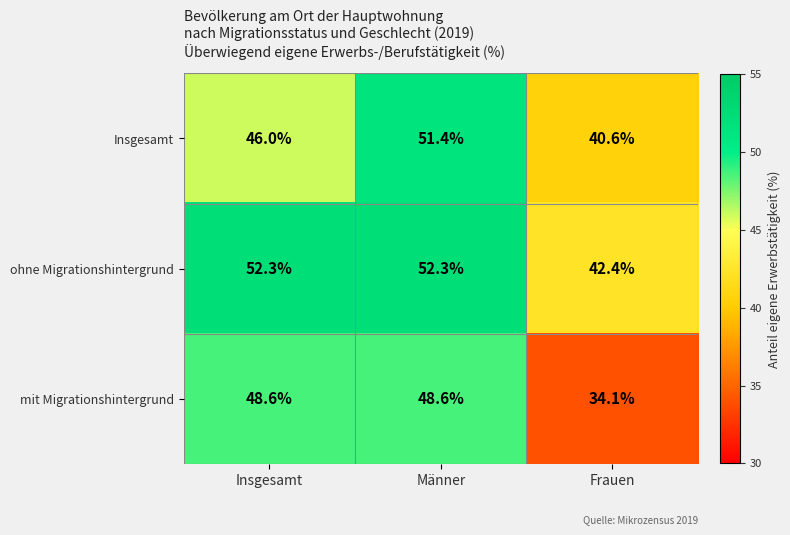

What is the sum of the ohne Migrationshintergrund values at Insgesamt and Frauen?

94.7